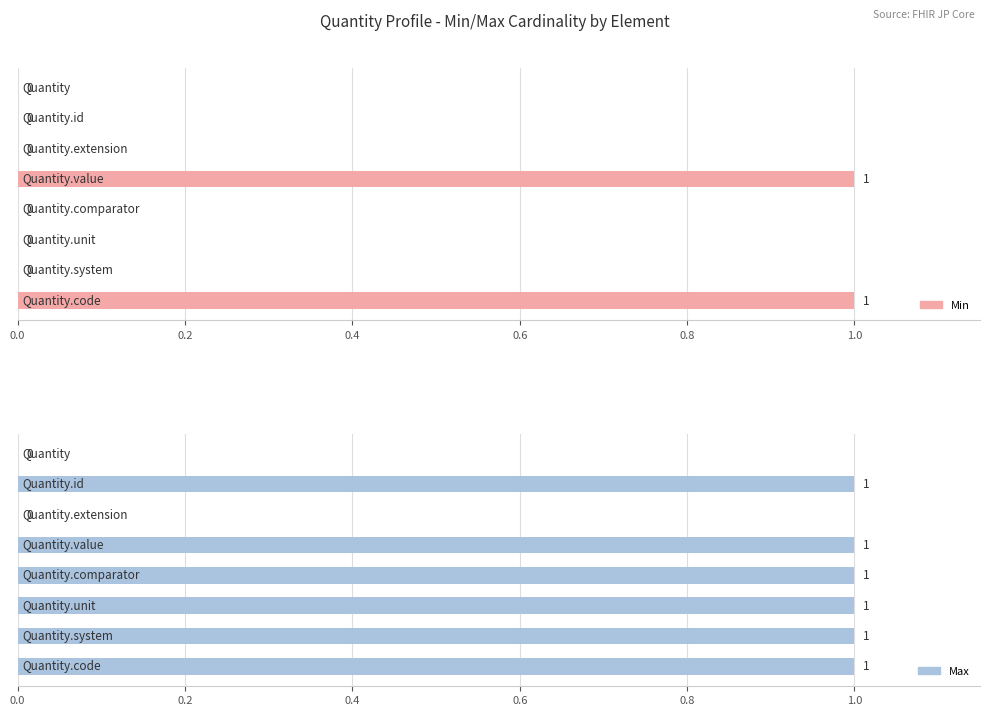

Reading left to right, list all the values displayed in this chart.

Min: 0	0	0	1	0	0	0	1
Max: 0	1	0	1	1	1	1	1